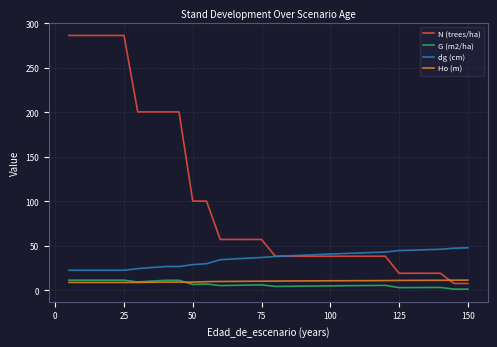

Count the number of data series in this chart.

4